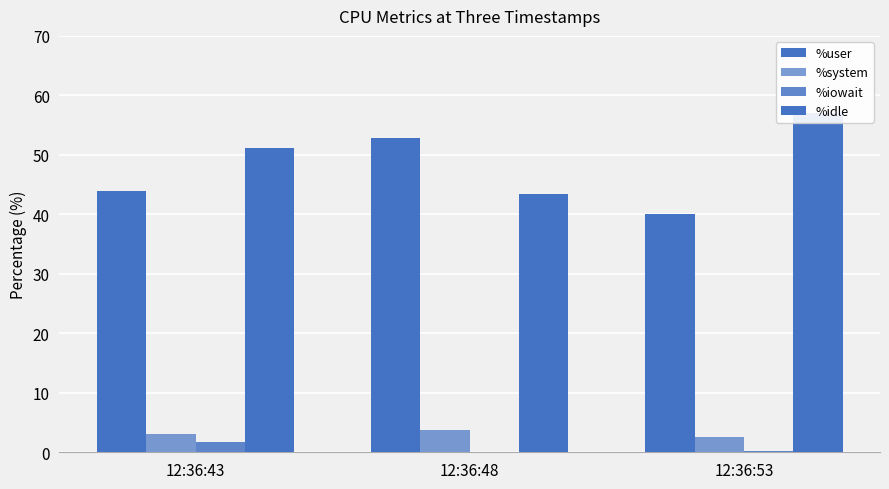

How many bars are there in each group?

4